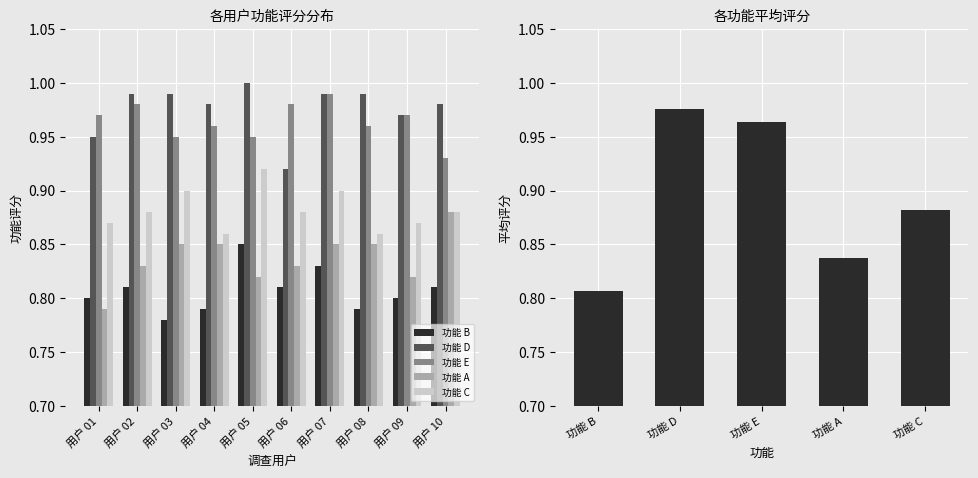

At how many categories does at least one series exceed 0?

10